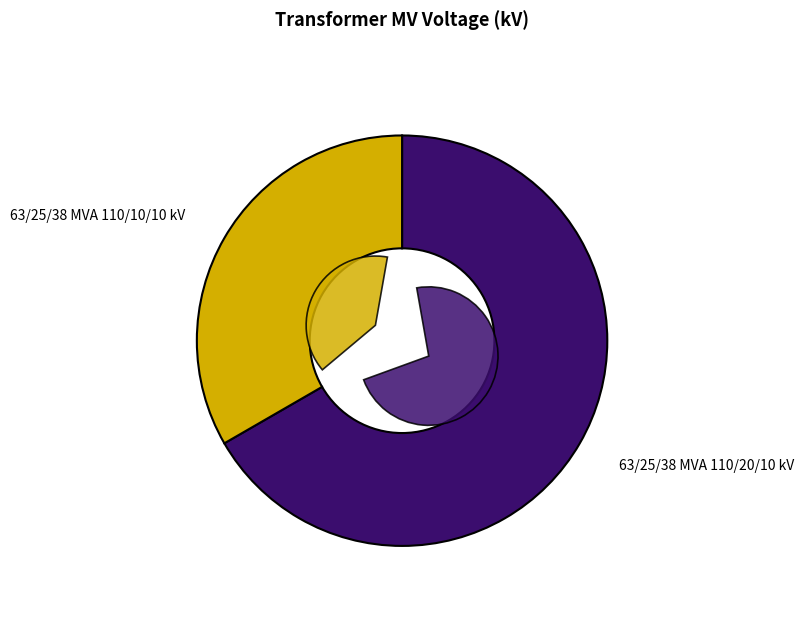

To the nearest percent, what percentage of the pie is 63/25/38 MVA 110/20/10 kV?

67%